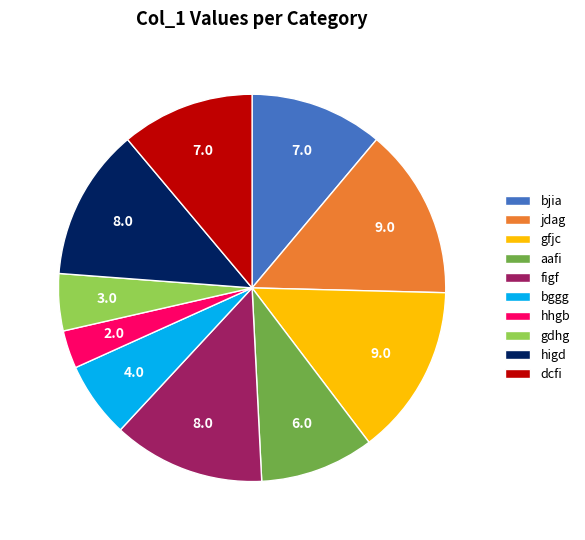

How many slices are in this pie chart?

10